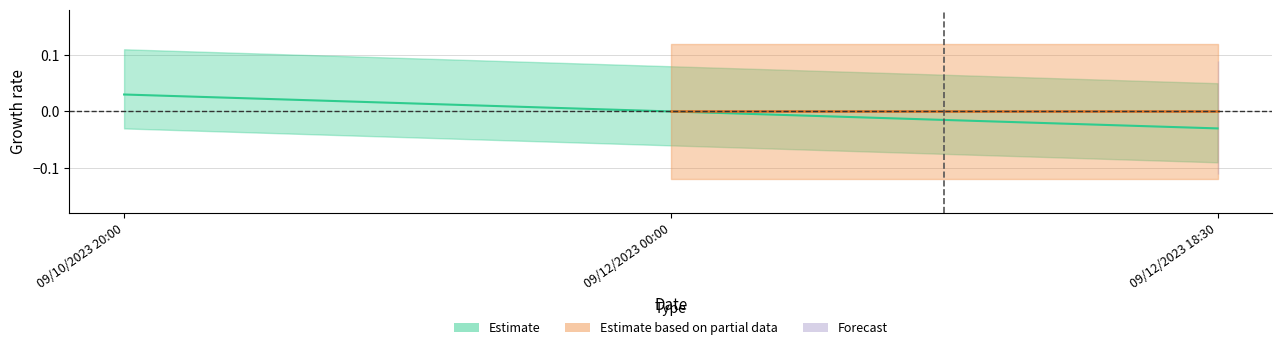

At which label does the data first exceed 0?

09/10/2023 20:00